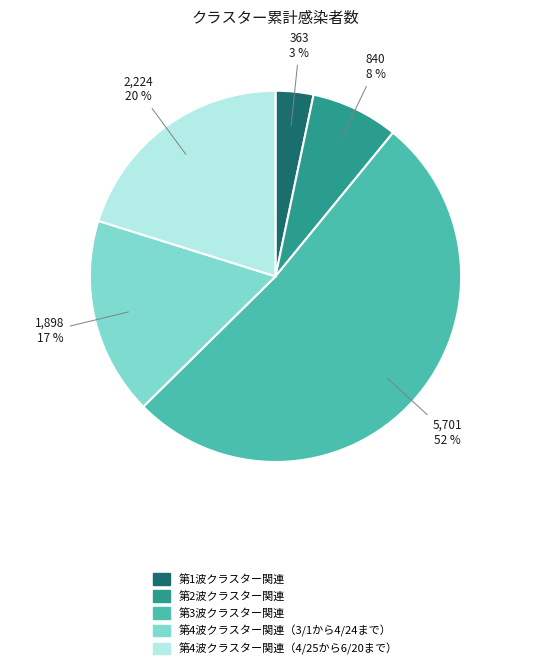

Does 第2波クラスター関連 represent more than half of the total?

No